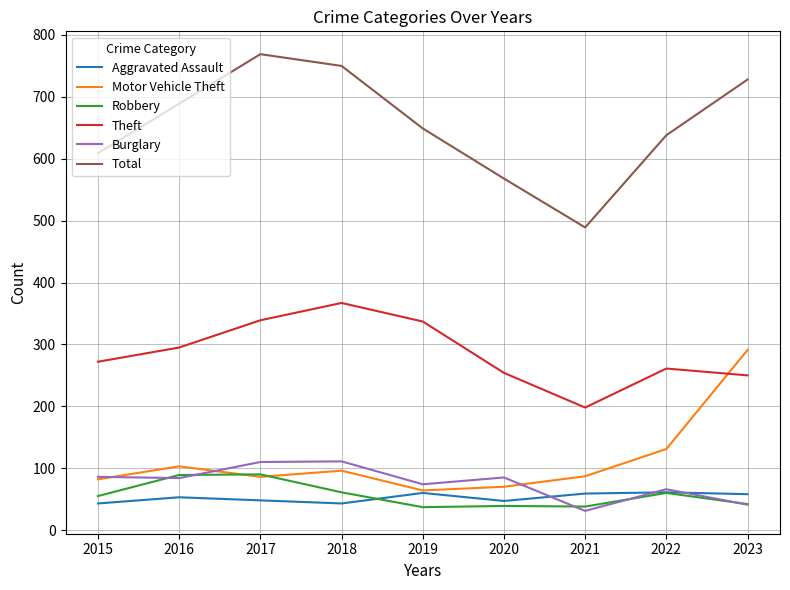

Does the chart have visible grid lines?

Yes